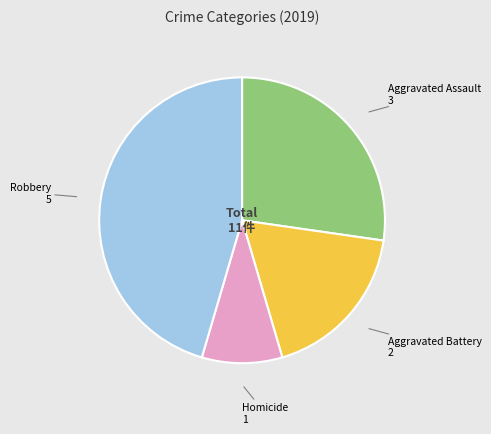

Is there any slice that represents more than half of the pie?

No